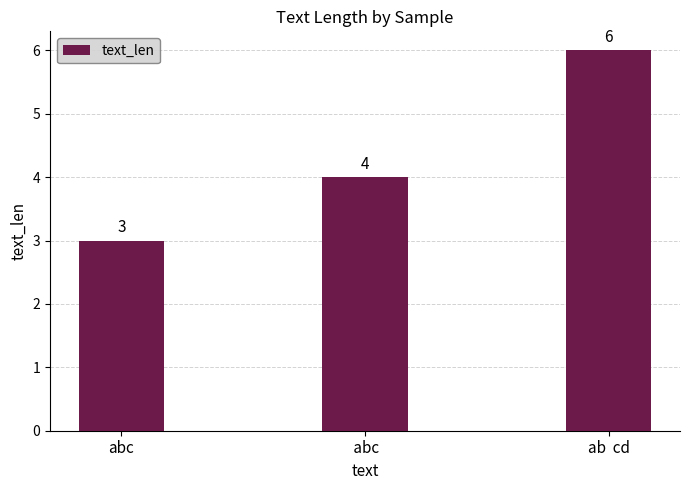

At which category does the chart reach its minimum across all series?

abc